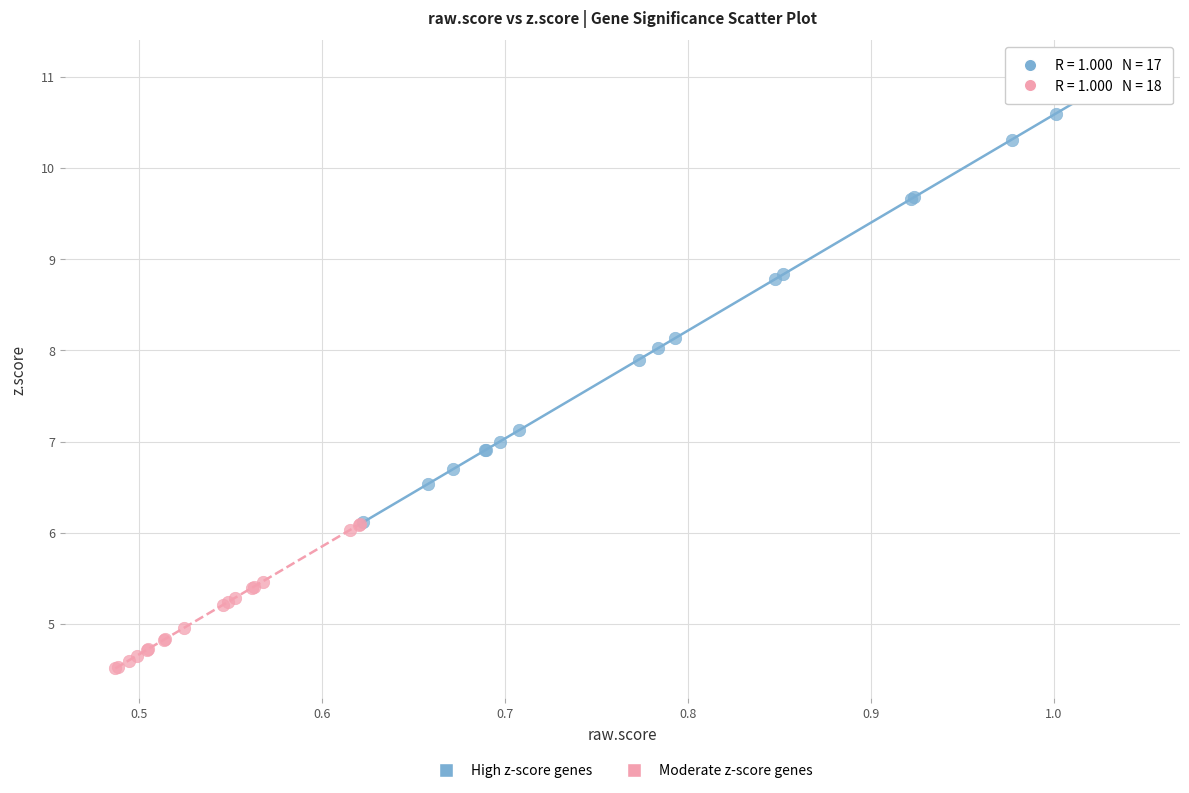

Which series reaches the minimum Y coordinate?

Moderate z-score genes